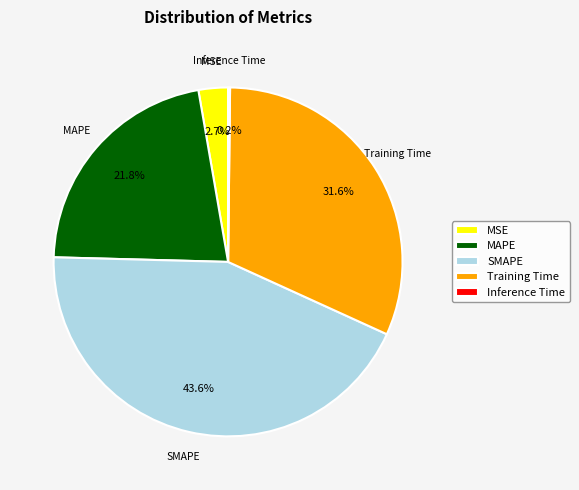

To the nearest percent, what percentage of the pie is Training Time?

32%